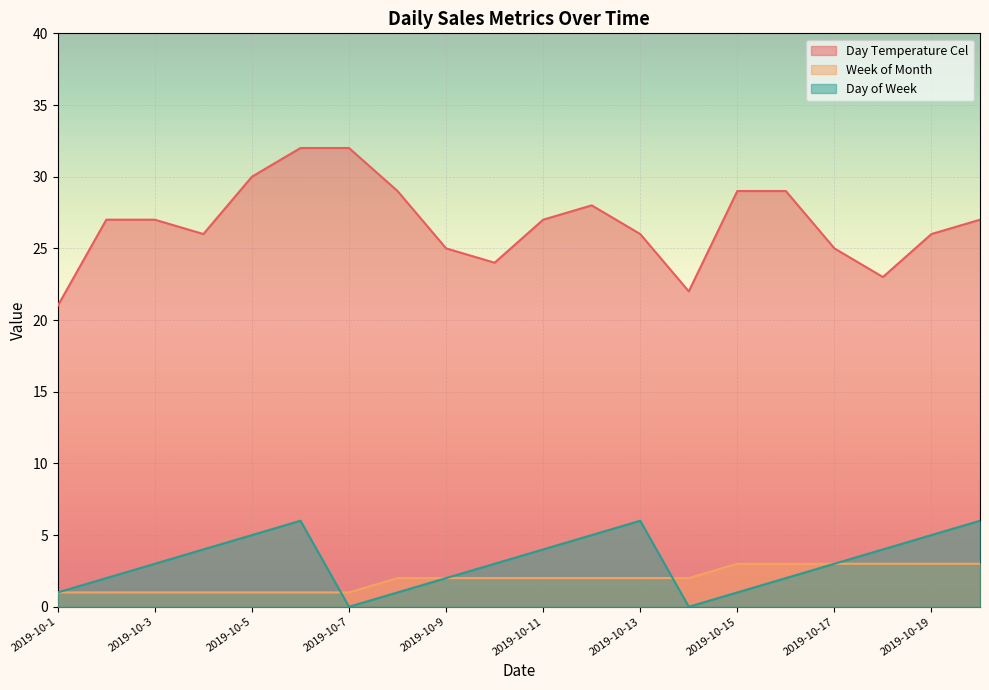

What is the maximum value shown in the chart?

32